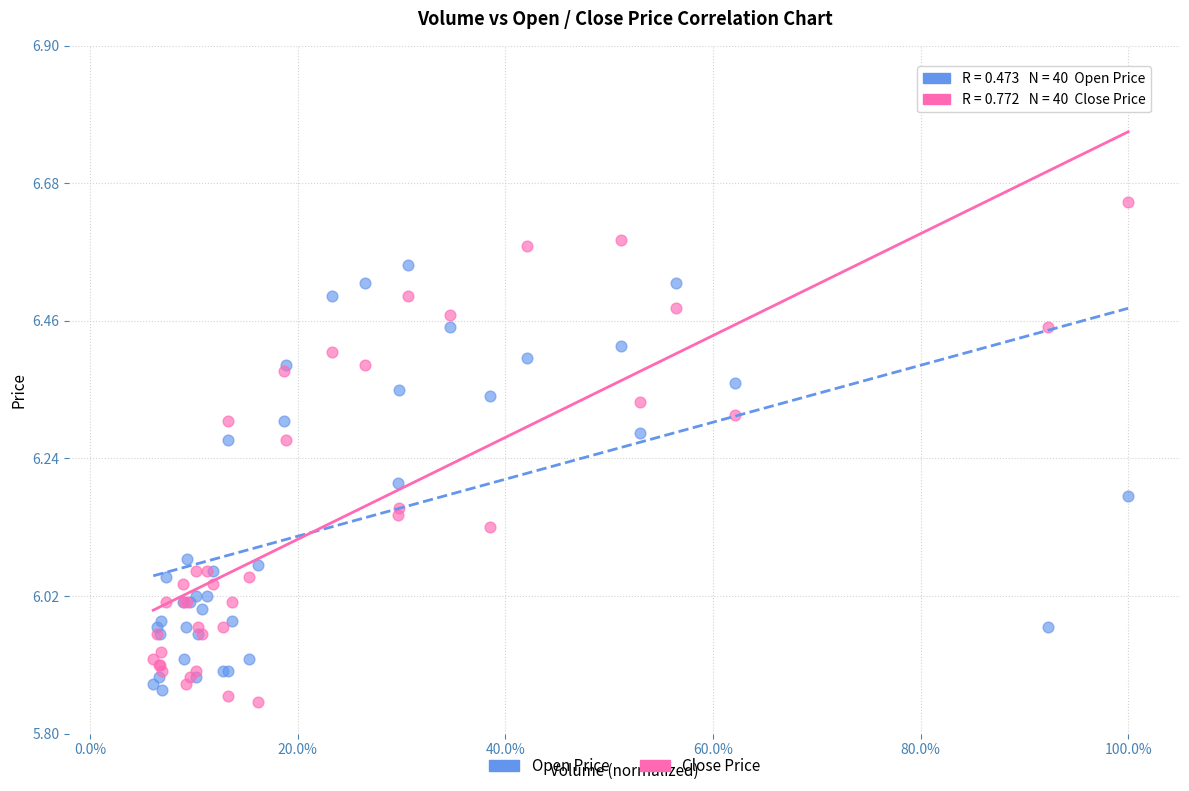

Which series reaches the maximum Y coordinate?

Close Price